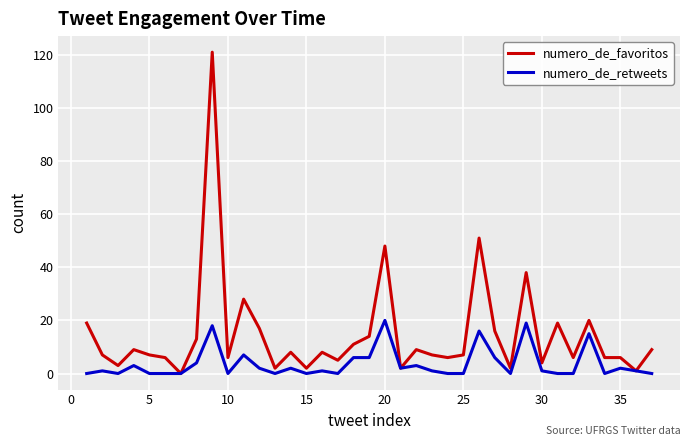

Which series has the largest total across all categories?

numero_de_favoritos